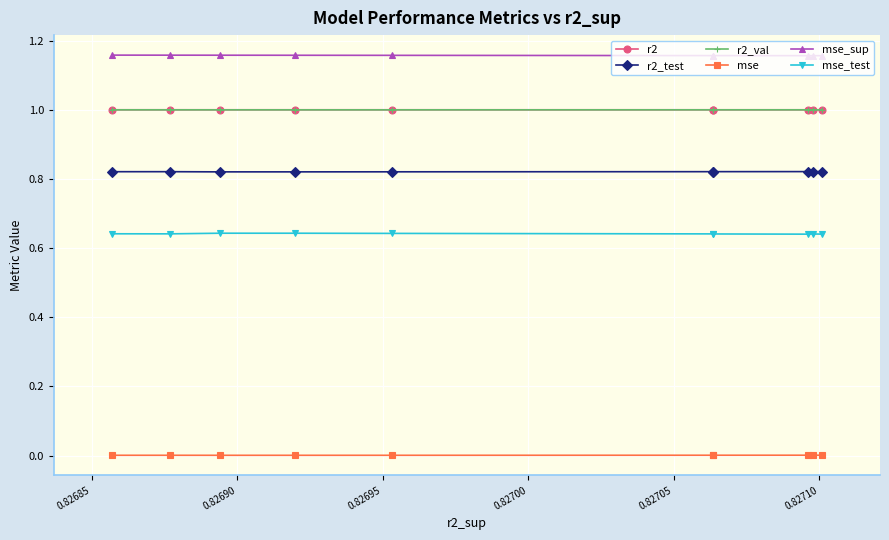

What is the highest value of the r2_val series?

1.0